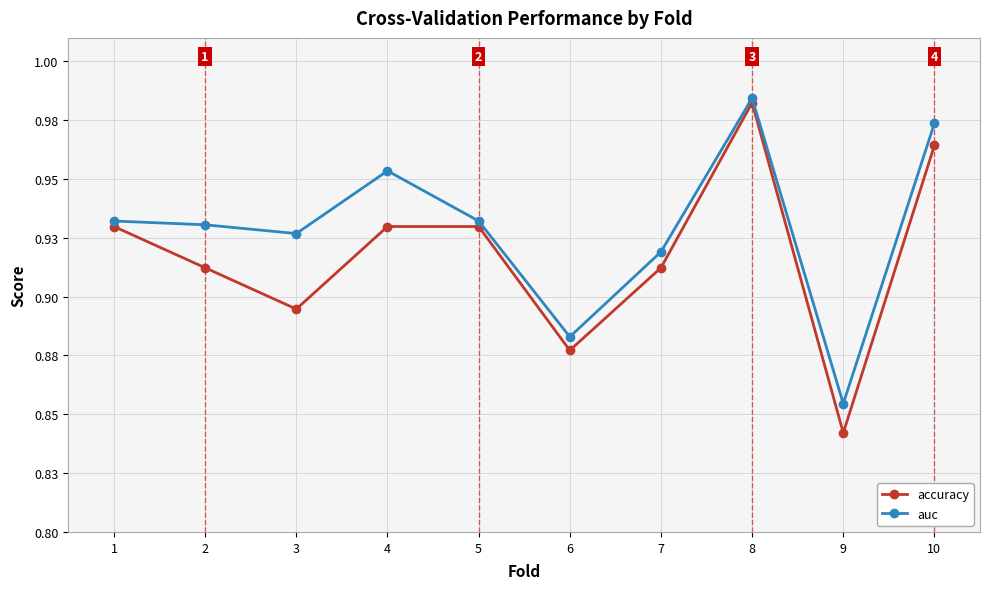

Is this an area chart (filled region under the line)?

No